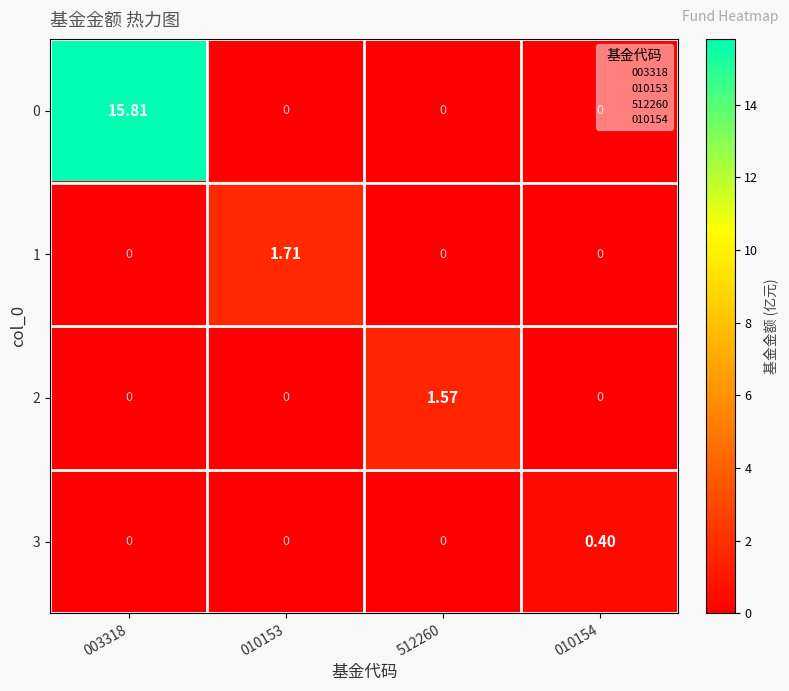

Is the value of 3 at 010154 greater than the value of 0 at 010153?

Yes